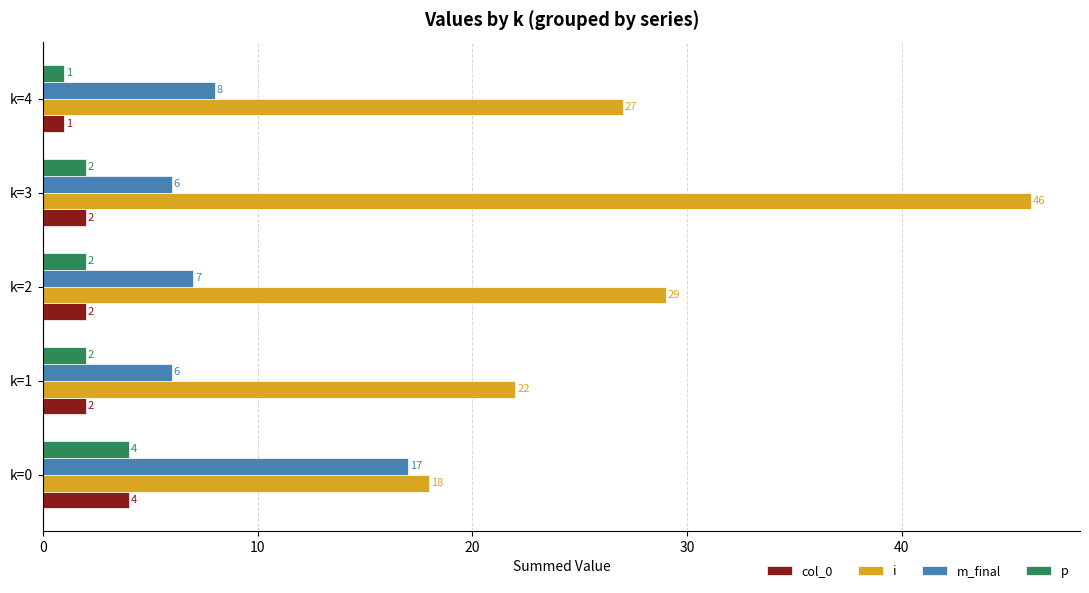

Which label corresponds to the smallest value in the chart?

k=4